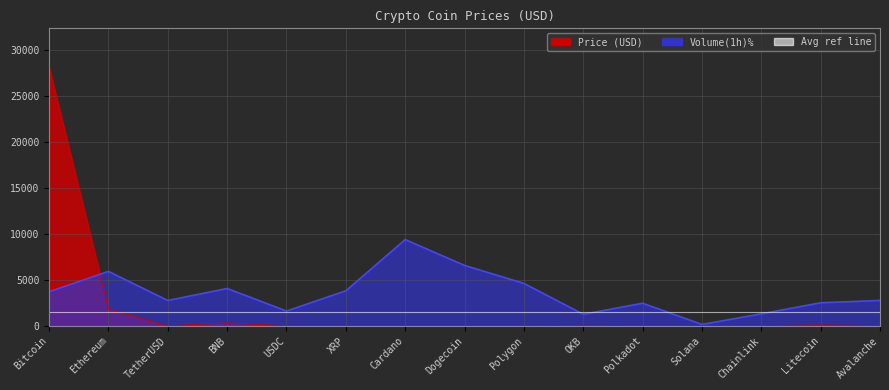

What is the greatest value displayed?

28179.5